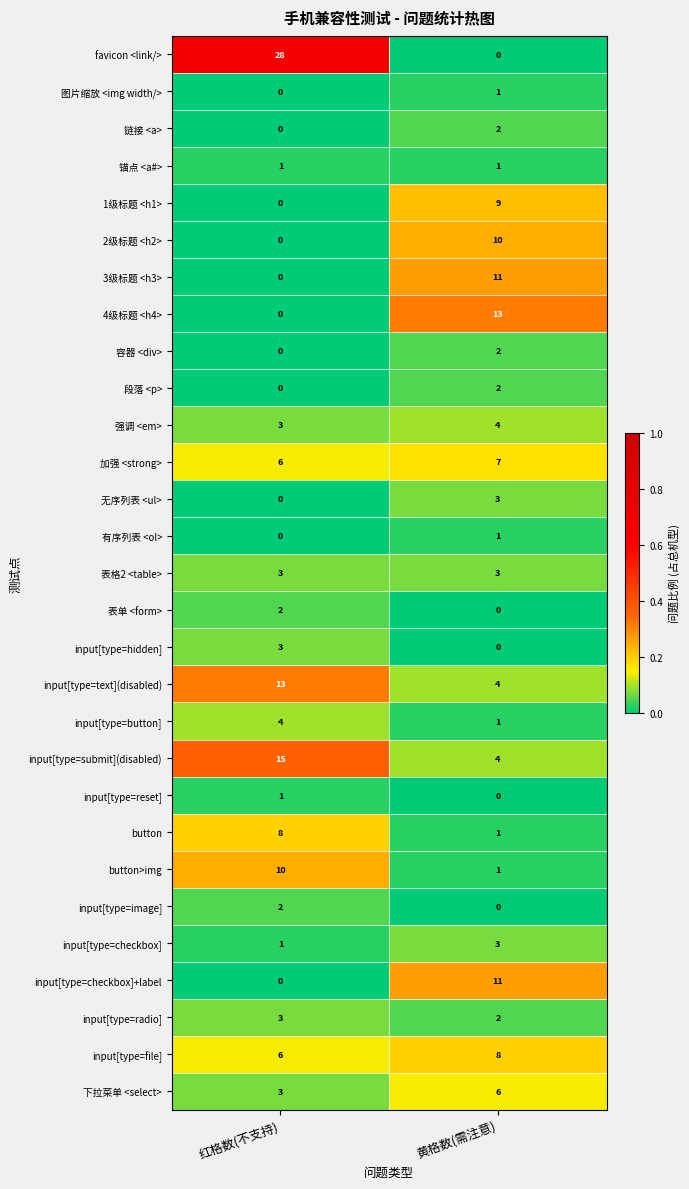

What is the total value across all series at 黄格数(需注意)?

110